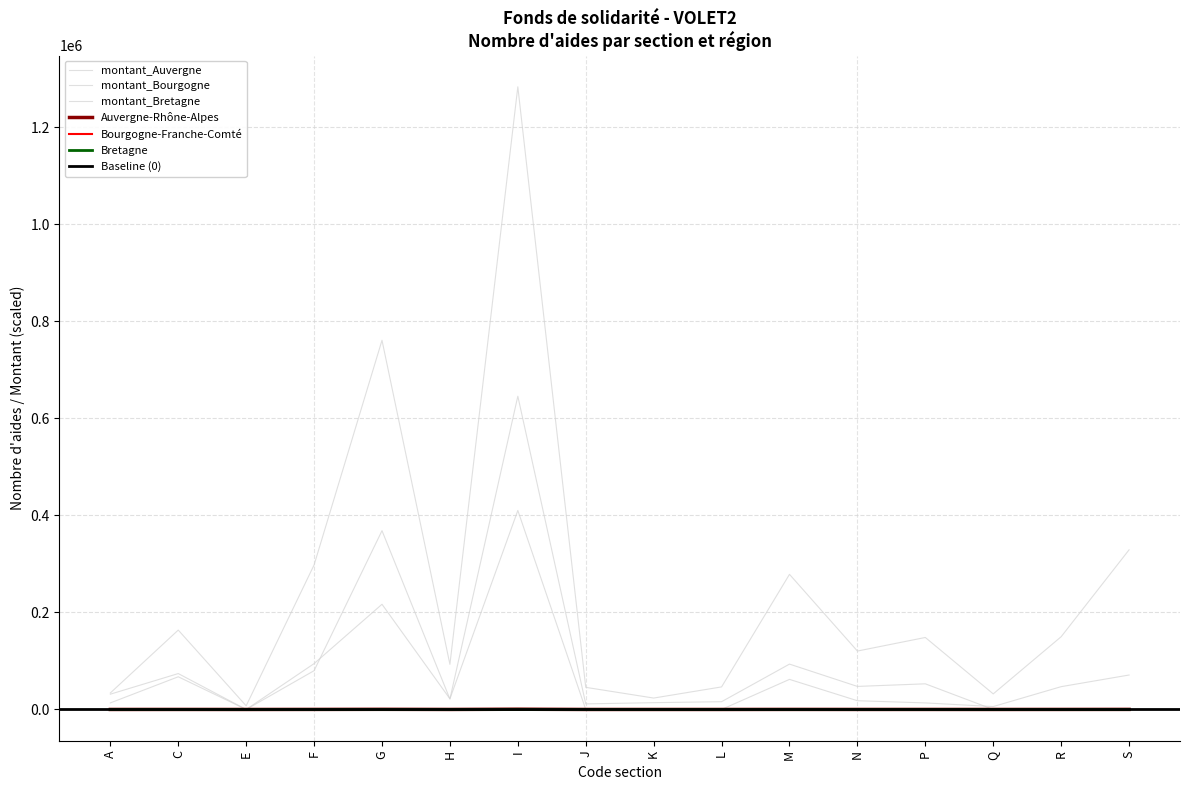

Where is the first local maximum for Bourgogne-Franche-Comté?

C